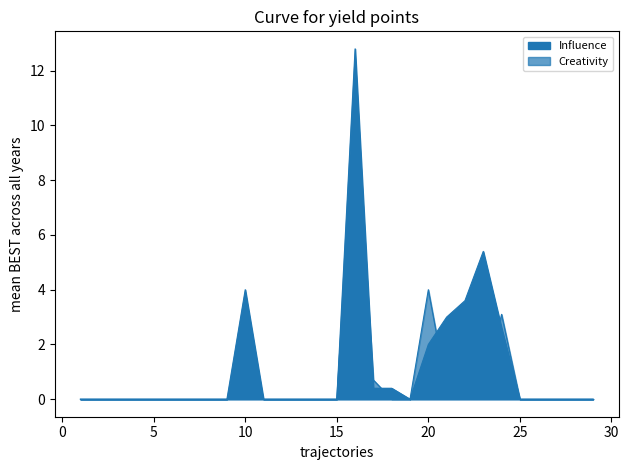

True or false: Influence has more than 1 points higher than both neighbors.

True